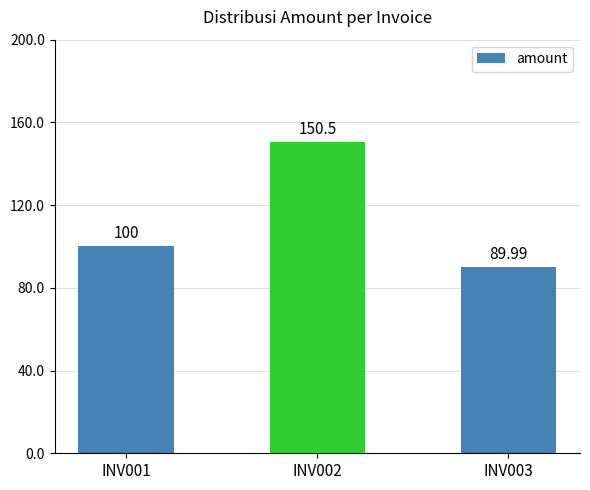

What value does the data have at INV003?

90.0